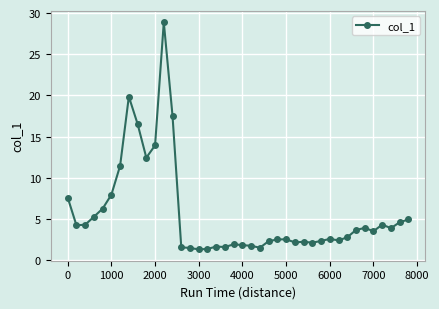

What is the greatest value displayed?

28.9